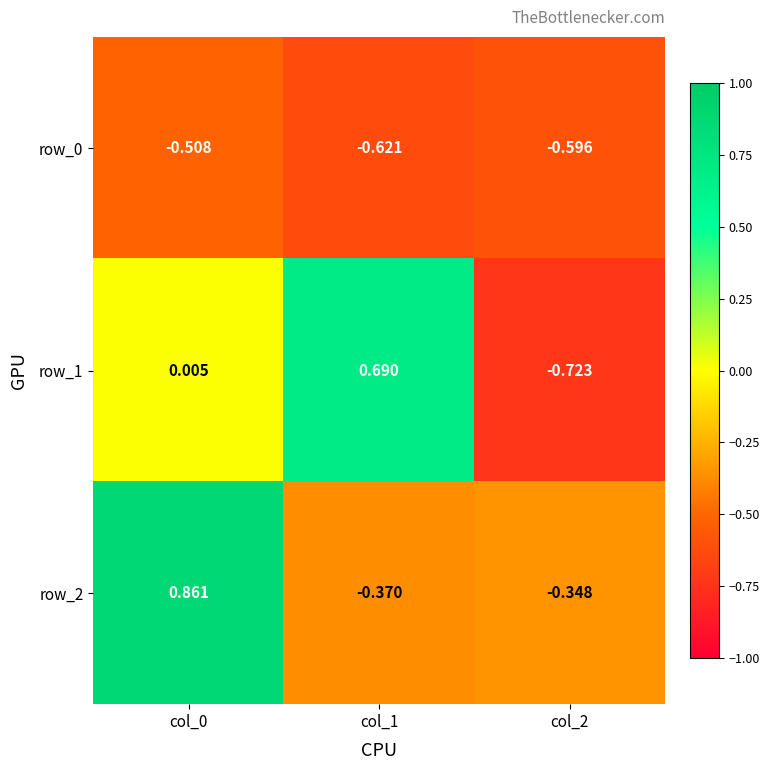

Is the value of row_0 at col_1 greater than the value of row_1 at col_1?

No